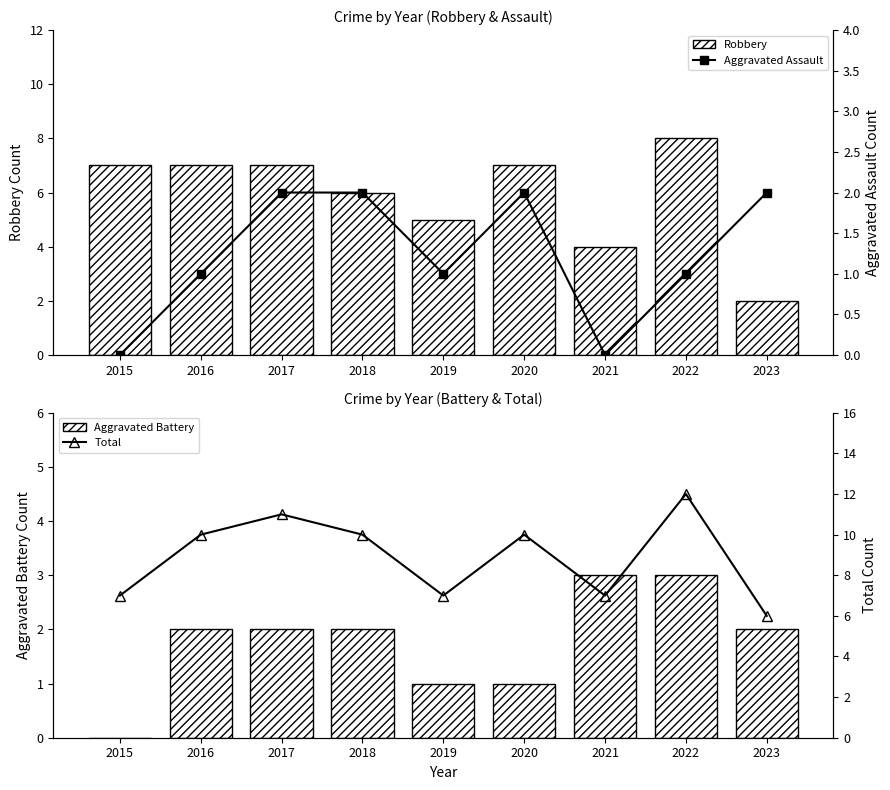

How many series are shown in this chart?

4